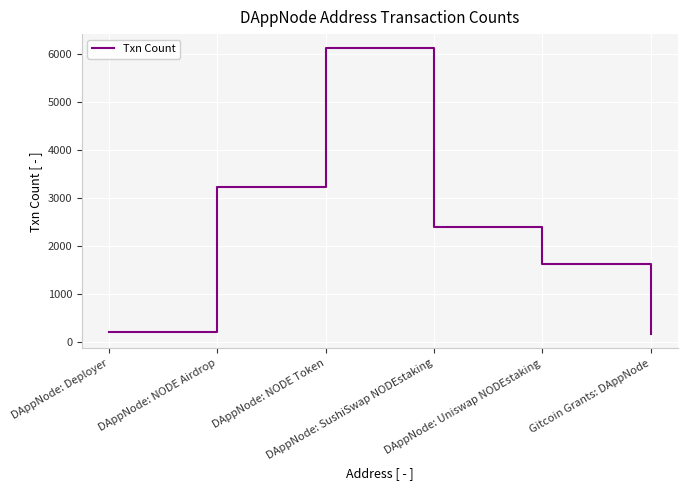

Count the number of categories in the chart.

6